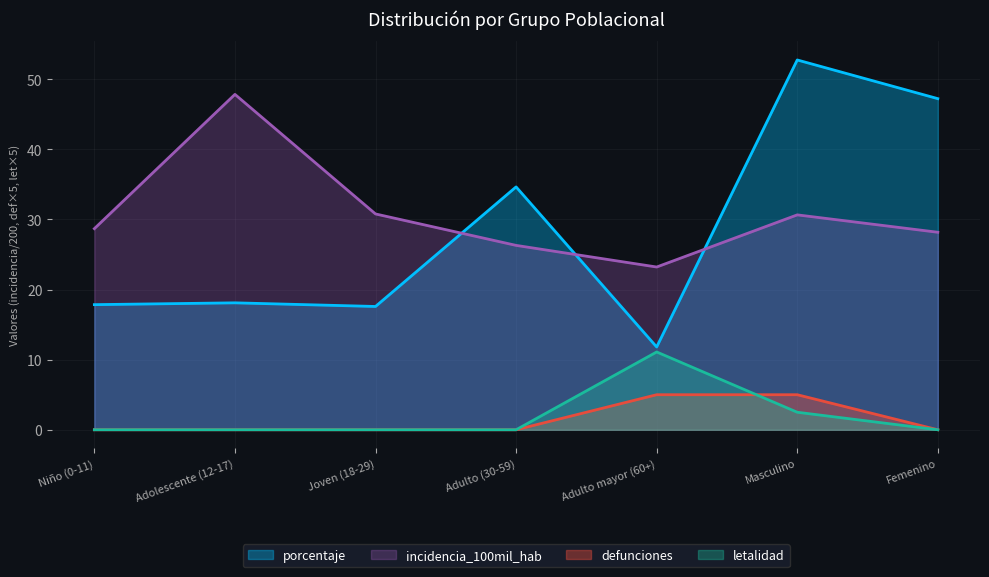

Reading left to right, transcribe all the data shown in this chart.

porcentaje: 17.9	18.1	17.6	34.6	11.8	52.8	47.2
incidencia_100mil_hab: 28.7	47.9	30.8	26.3	23.2	30.7	28.2
defunciones: 0.0	0.0	0.0	0.0	5.0	5.0	0.0
letalidad: 0.0	0.0	0.0	0.0	11.1	2.5	0.0